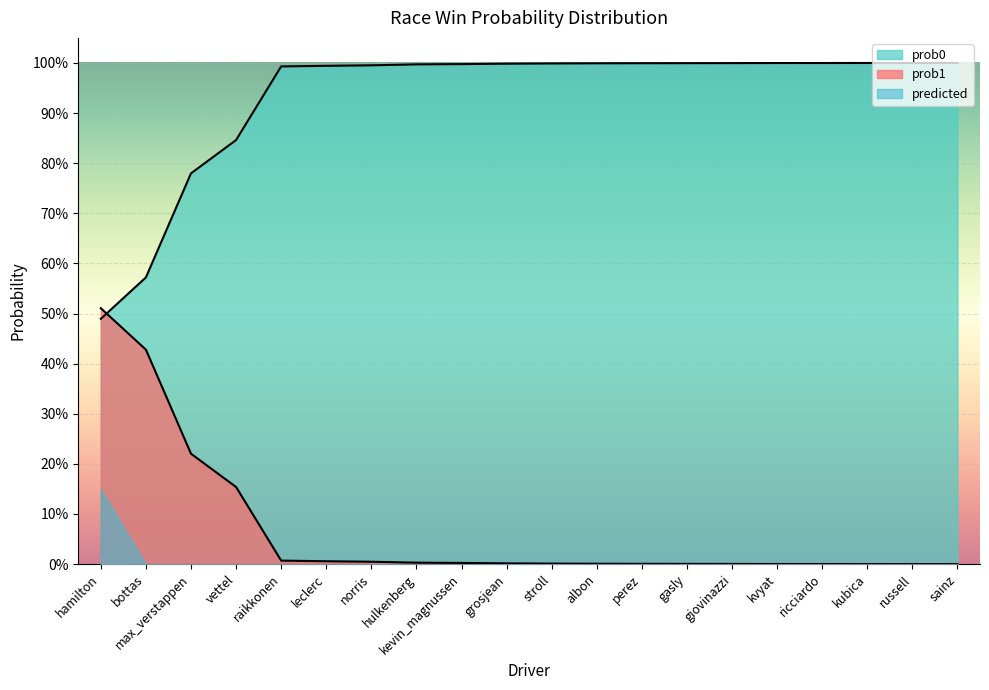

Does the chart display data point markers on the line(s)?

No